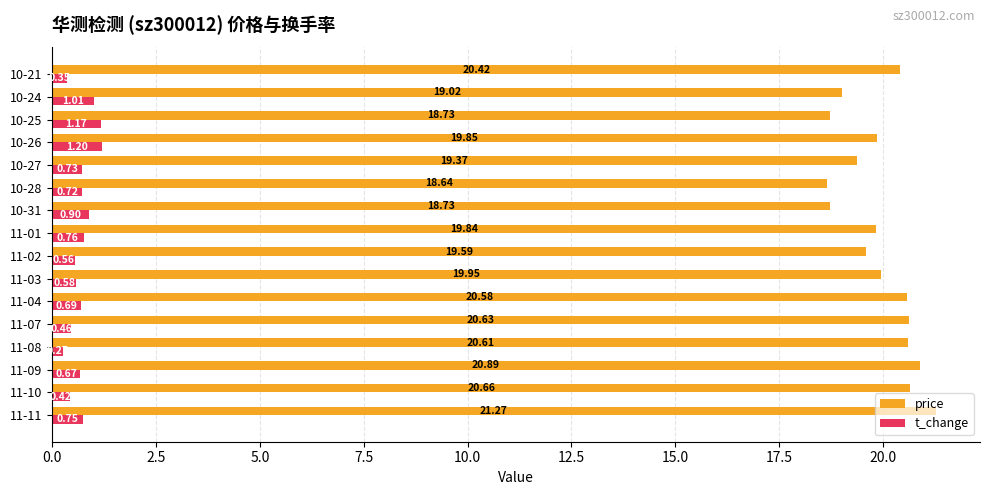

Which series has the largest range (max minus min)?

price